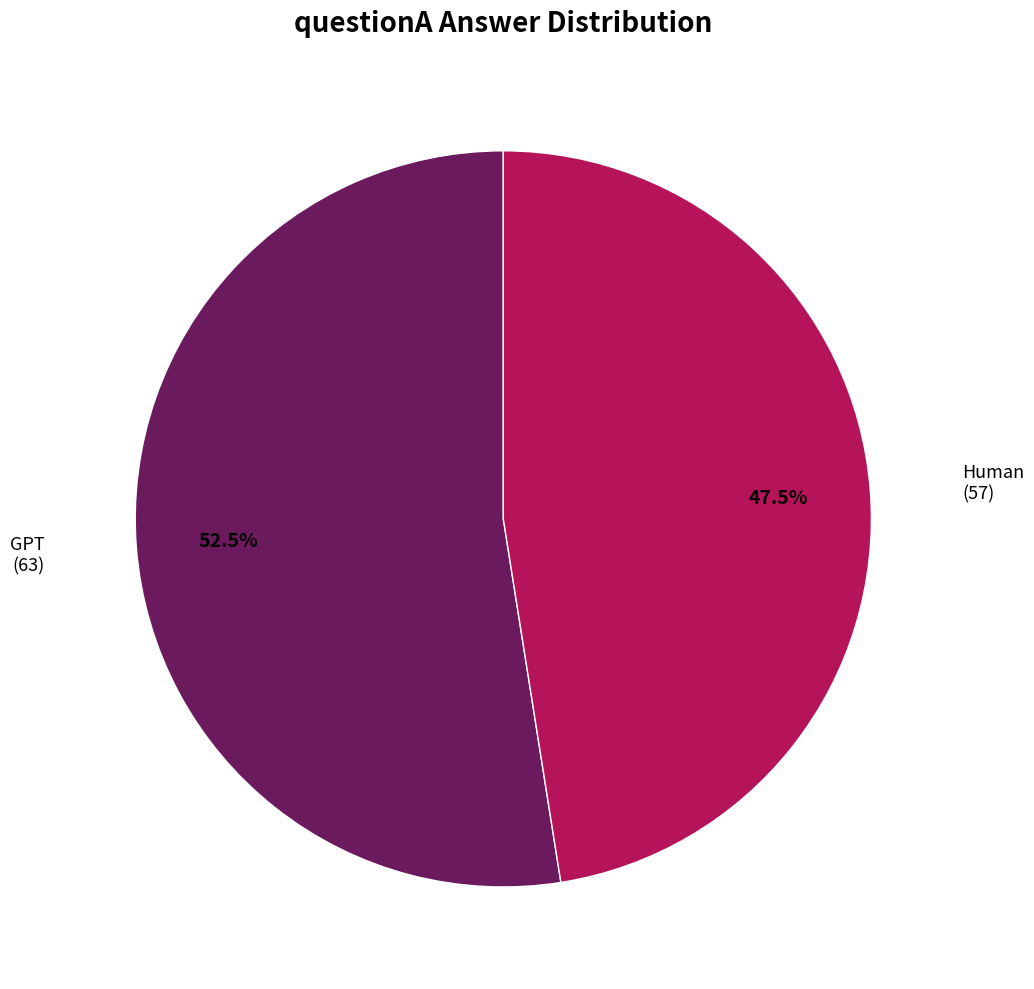

Does any single category account for the majority?

Yes